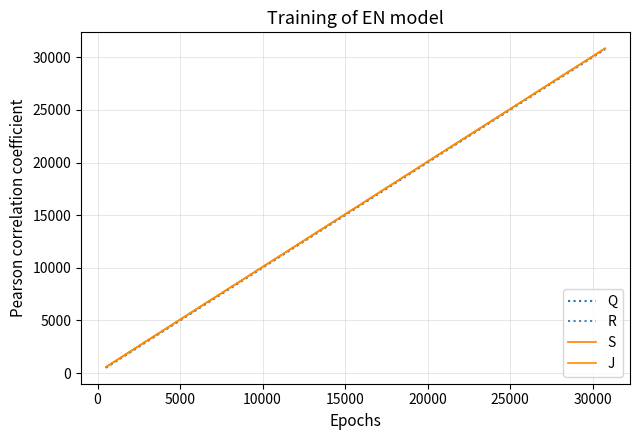

How many lines are shown in the chart?

4